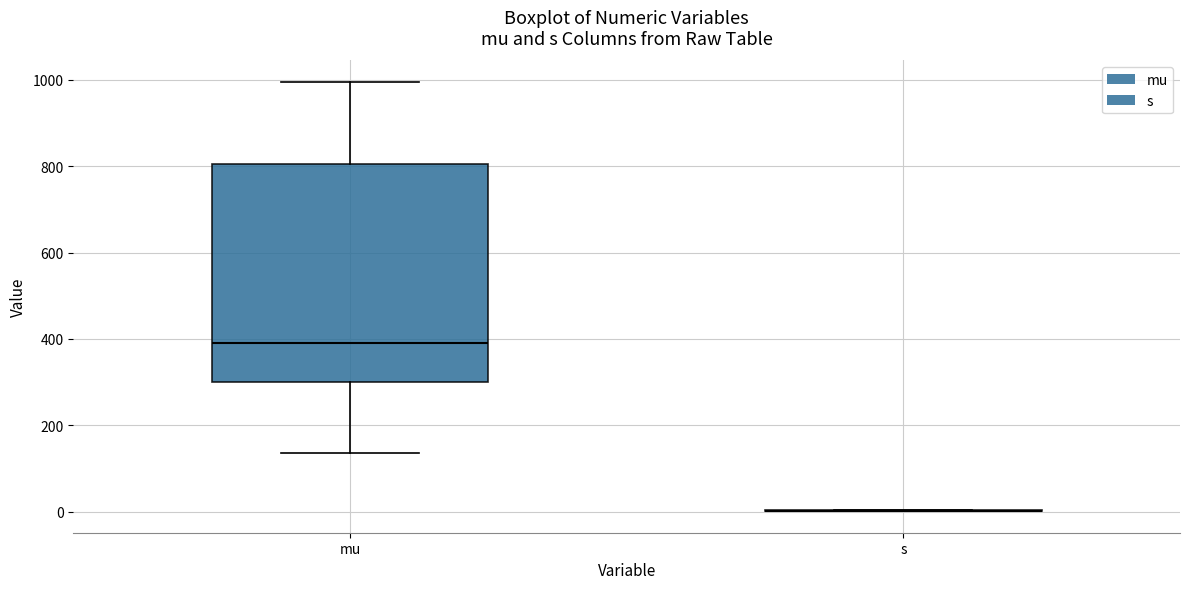

Reading left to right, read every box against the y-axis: the position of its median line, the range the box covers, and the ends of its whiskers. The values are not printed on the chart, so give them approximately, as read against the axis.

mu: median 400, box 300 to 800, whiskers 140 to 1000
s: box collapsed to a line at 0, whiskers 0 to 0